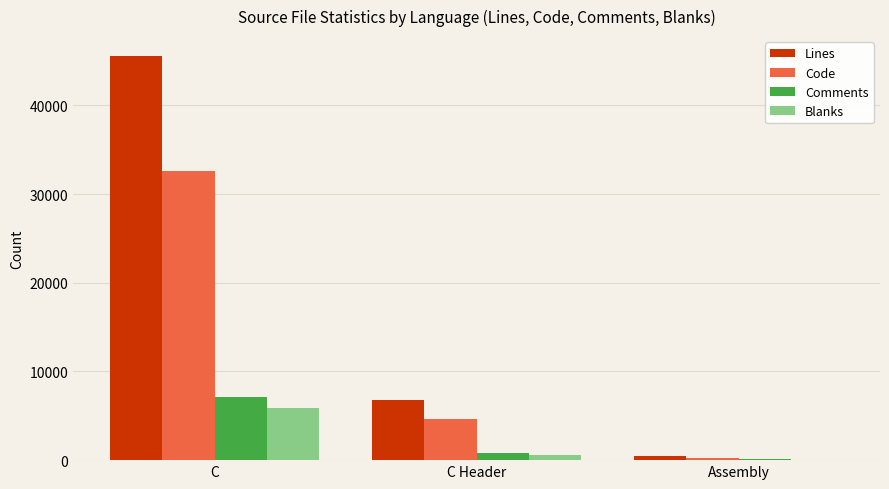

Is it true that Lines equals 448 at Assembly?

True